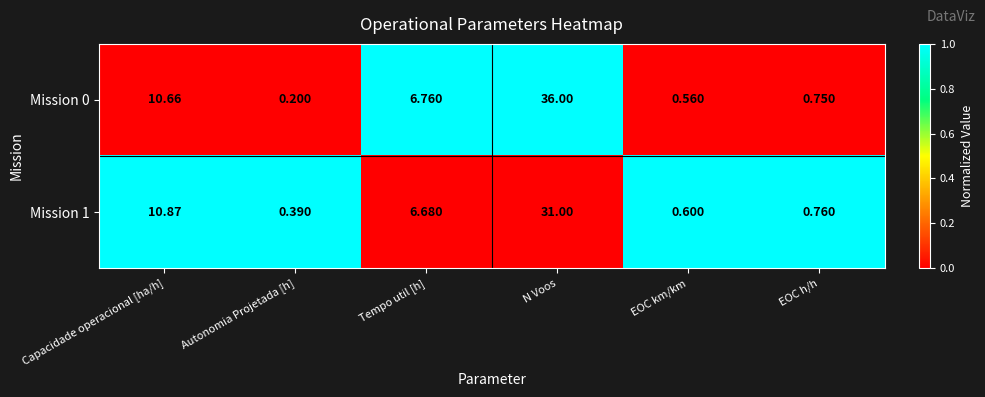

List the labels in order of Mission 1 value, smallest first.

Autonomia Projetada [h], EOC km/km, EOC h/h, Tempo util [h], Capacidade operacional [ha/h], N Voos